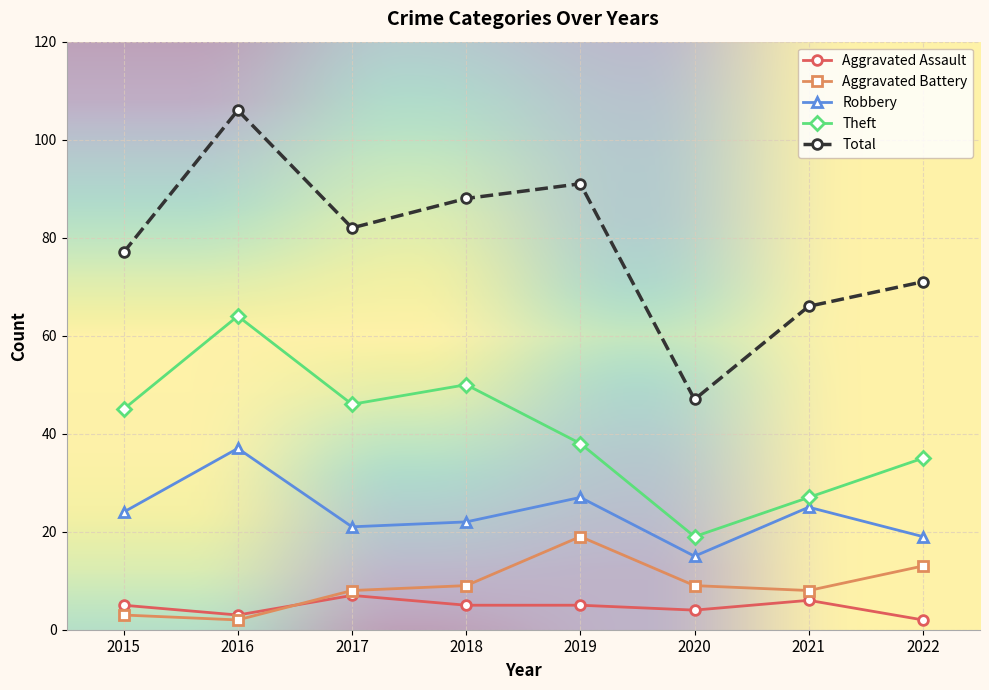

At which category does Aggravated Battery reach its first local peak?

2019